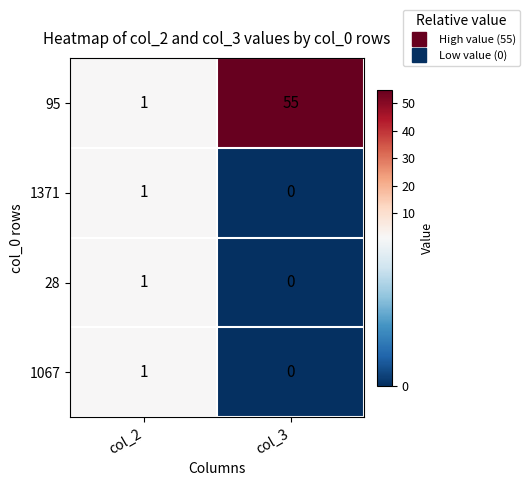

Reading left to right, list all the values displayed in this chart.

95: 1	55
1371: 1	0
28: 1	0
1067: 1	0